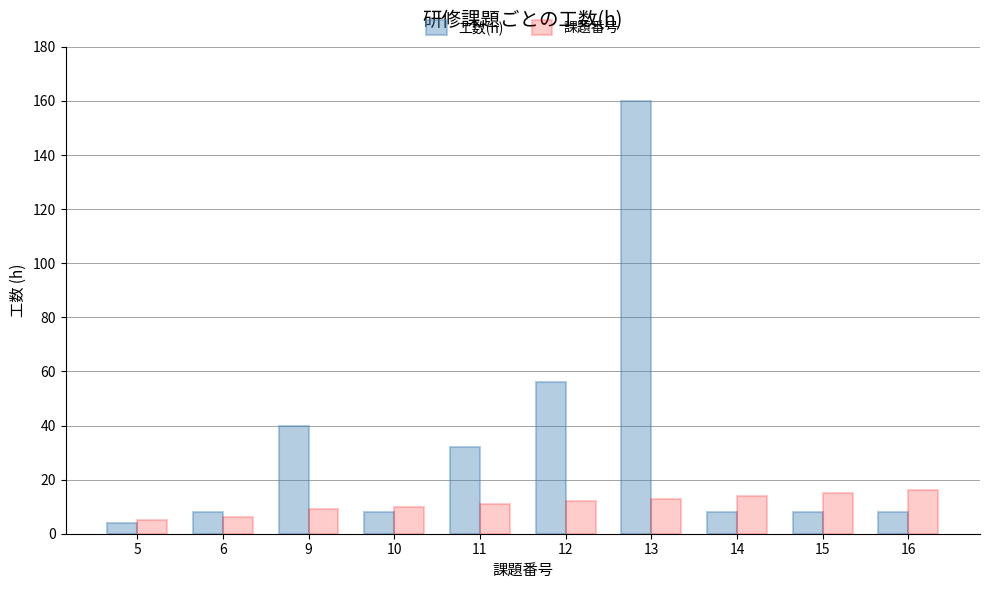

What is the difference between the second highest and minimum values in the 工数(h) series?

52